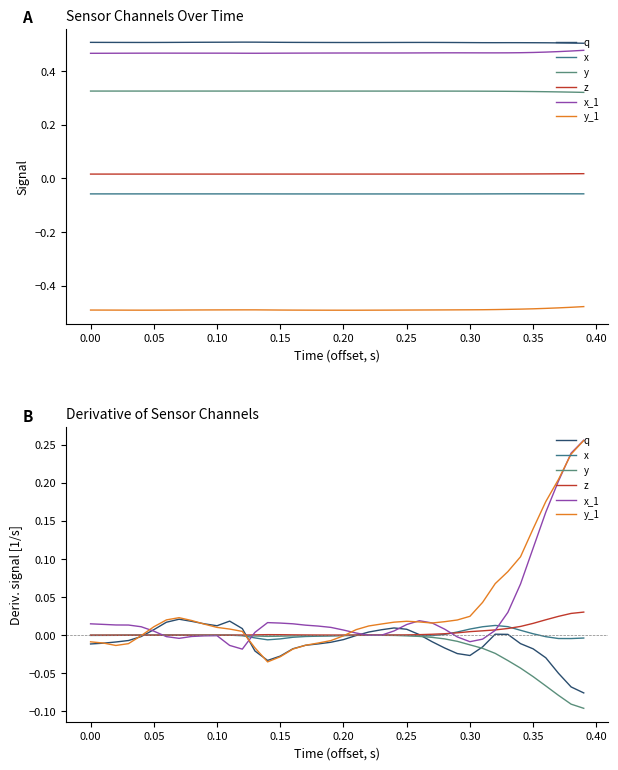

What are all the series names shown in the legend?

q, x, y, z, x_1, y_1